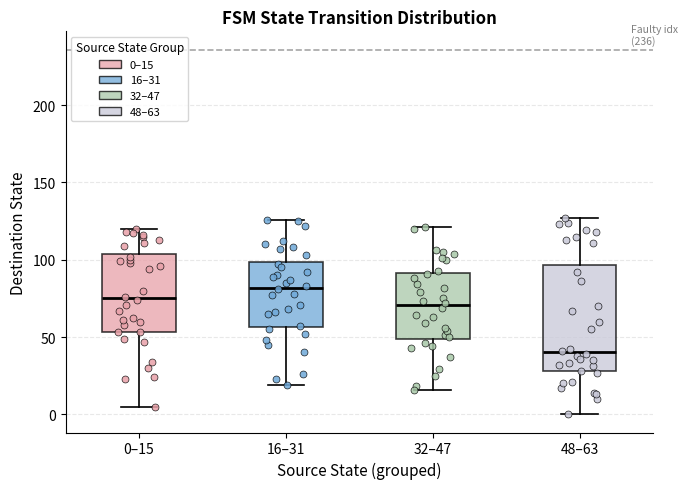

Reading left to right, transcribe this box plot: for each box, give where its median line is, the range the box spans, and where its two whiskers end, as read against the y-axis. The values are not printed on the chart, so give them approximately, as read against the axis.

0–15: median 75, box 55 to 105, whiskers 5 to 120
16–31: median 80, box 55 to 100, whiskers 20 to 125
32–47: median 70, box 50 to 90, whiskers 15 to 120
48–63: median 40, box 30 to 95, whiskers 0 to 125